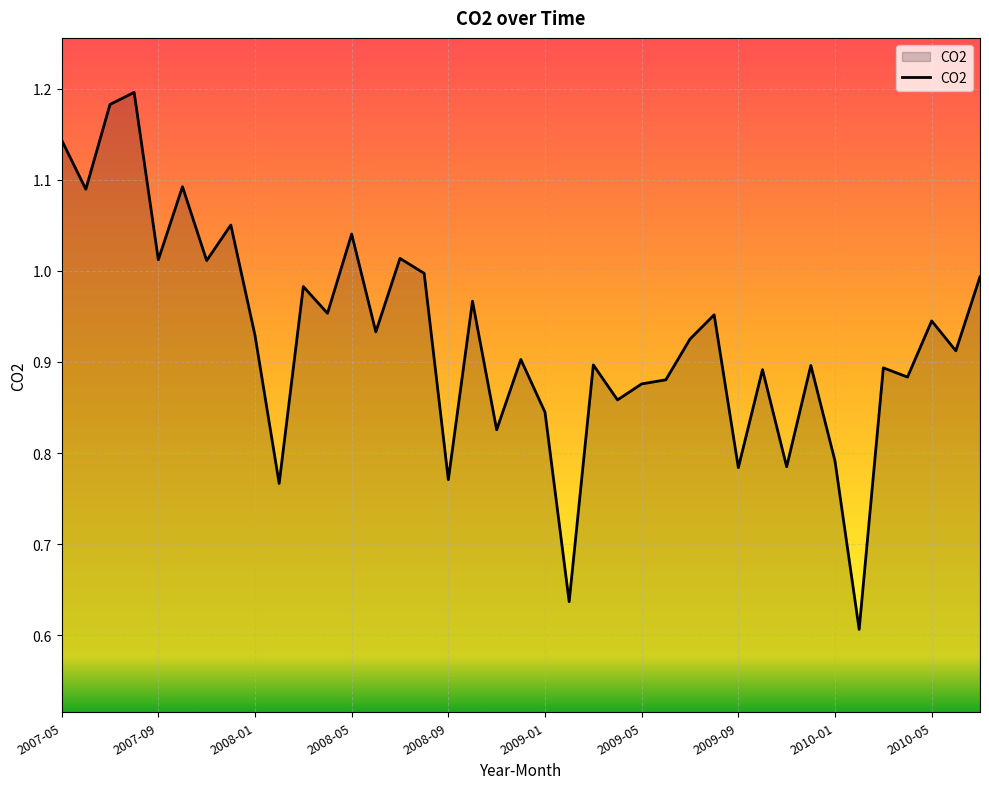

What is the value of the 8th point from the left?

1.1